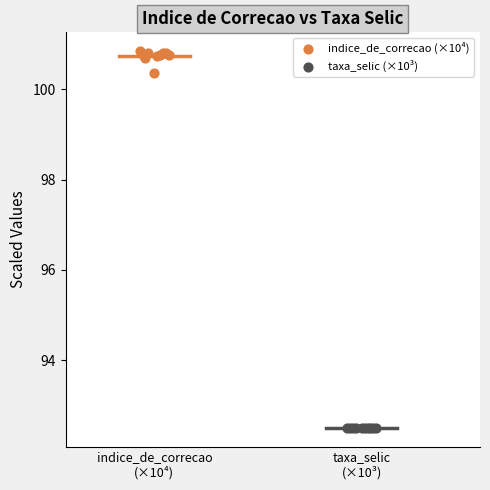

Which series reaches the maximum Y coordinate?

indice_de_correcao (×10⁴)